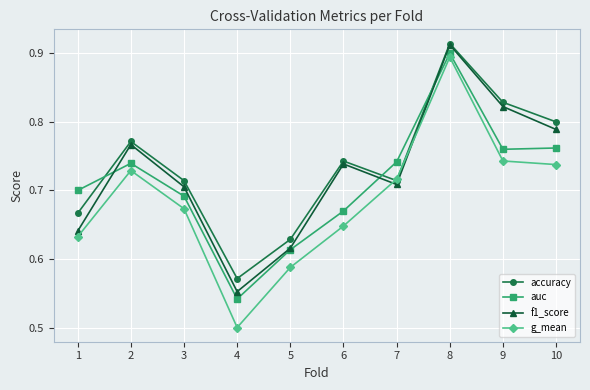

How many interior local peaks does the f1_score series have?

3